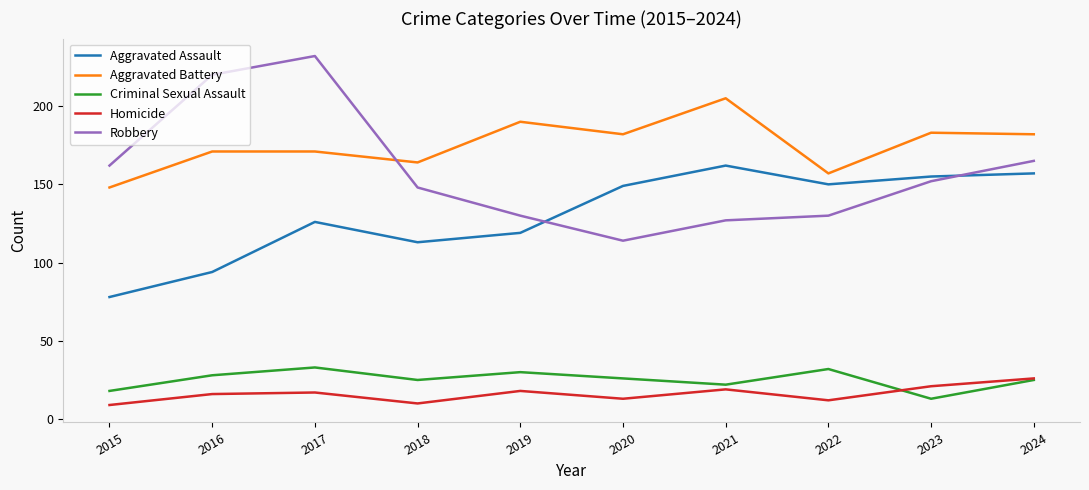

What is the average value of the Homicide series?

16